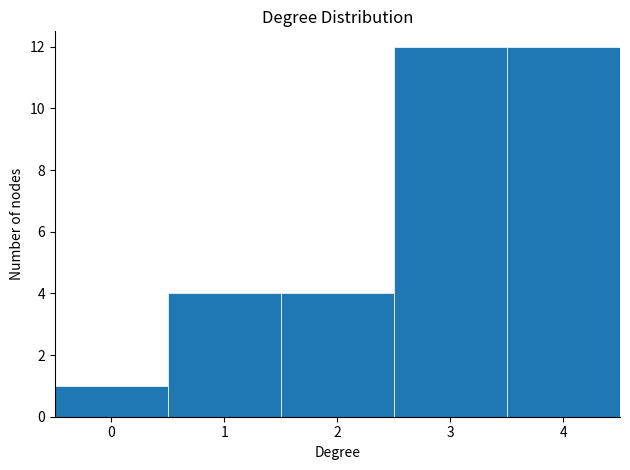

Reading left to right, list every bar in this chart as the range it spans on the x-axis followed by its height. The values are not printed on the chart, so give them approximately, as read against the axis.

-0.5 to 0.5: 1
0.5 to 1.5: 4
1.5 to 2.5: 4
2.5 to 3.5: 12
3.5 to 4.5: 12